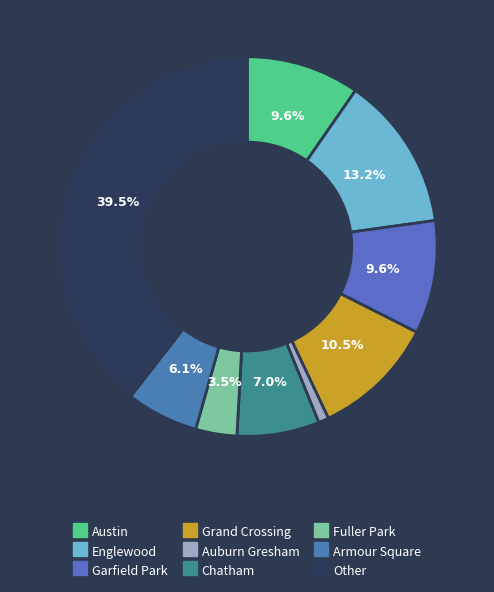

What percentage is the Armour Square slice, to the nearest percent?

6%